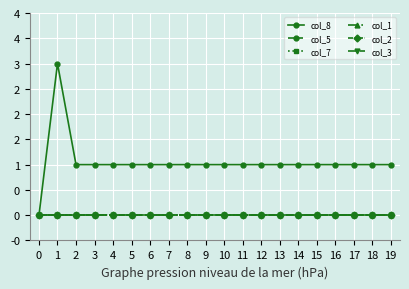

List the series in order of their peak value, highest first.

col_8, col_5, col_7, col_1, col_2, col_3